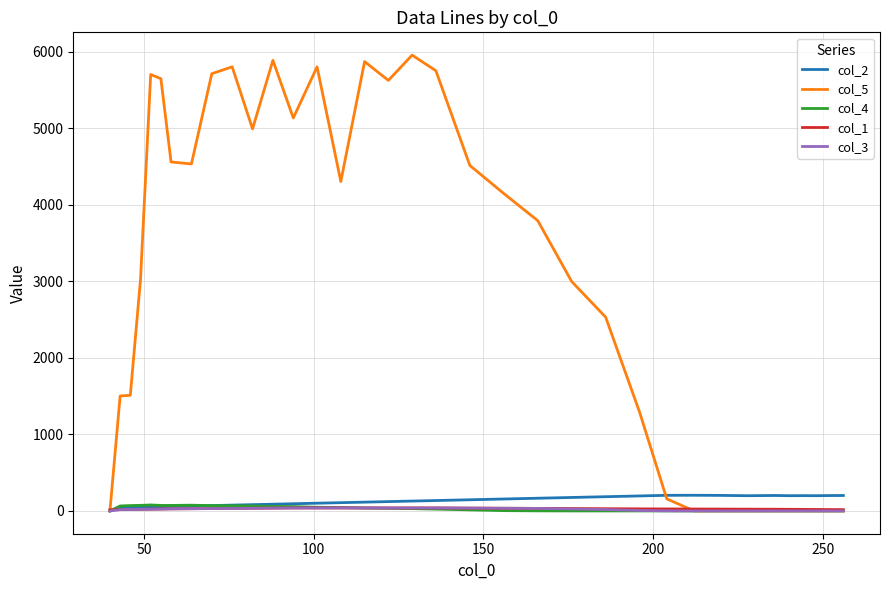

Which series has the largest range (max minus min)?

col_5